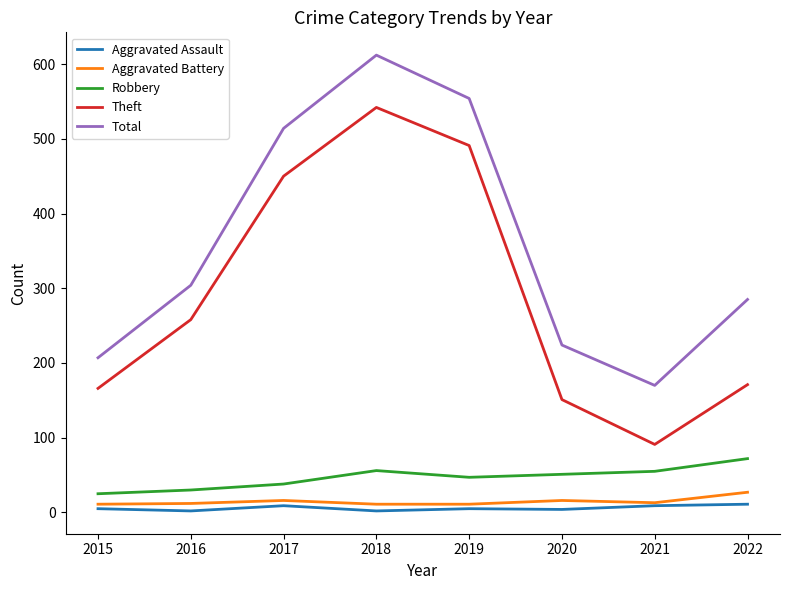

What is the minimum value for Robbery?

25